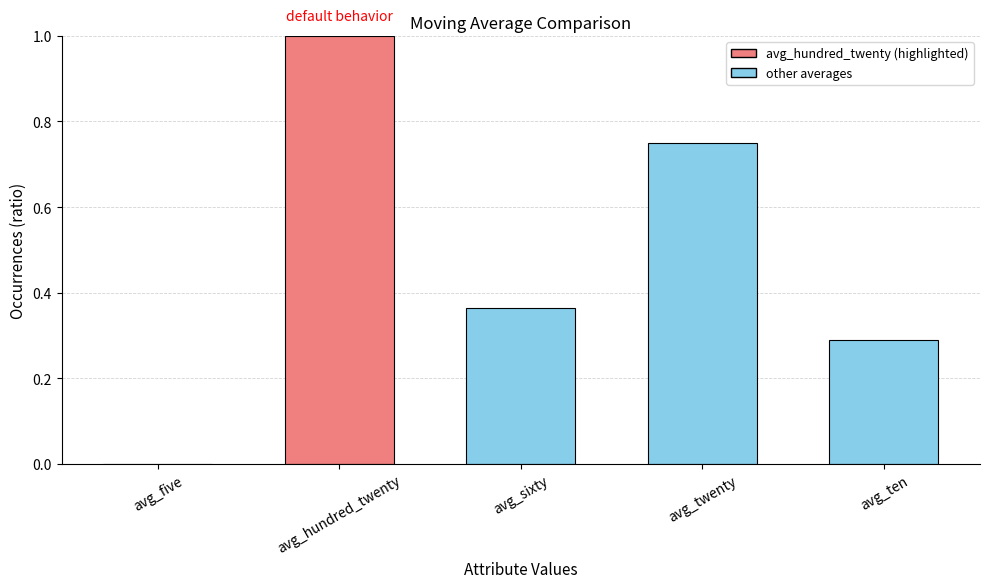

Does the chart contain stacked bars?

No